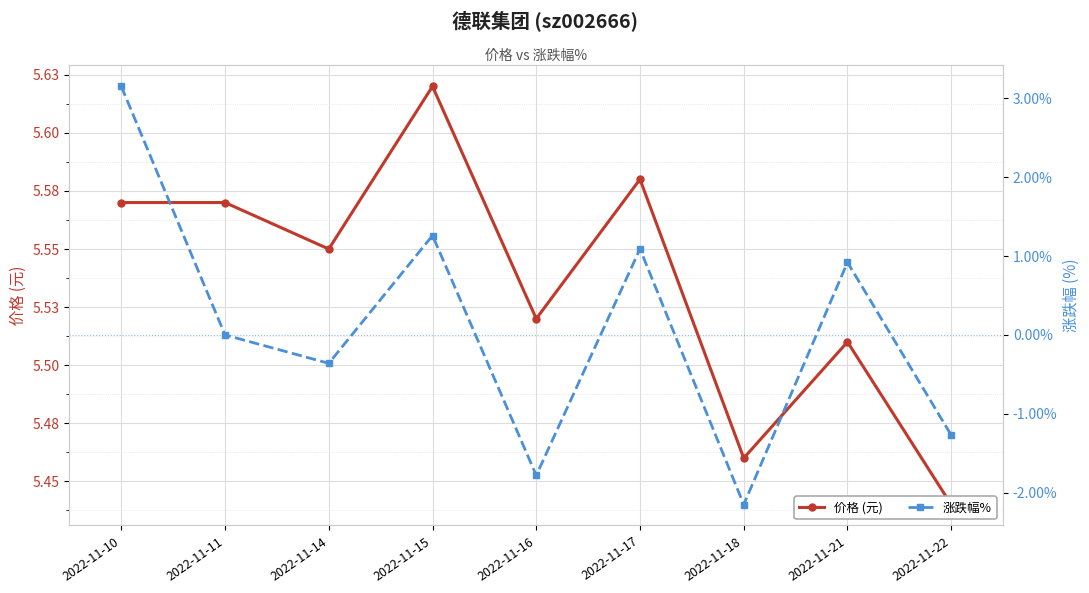

True or false: 价格 (元) and 涨跌幅% cross at least once.

False